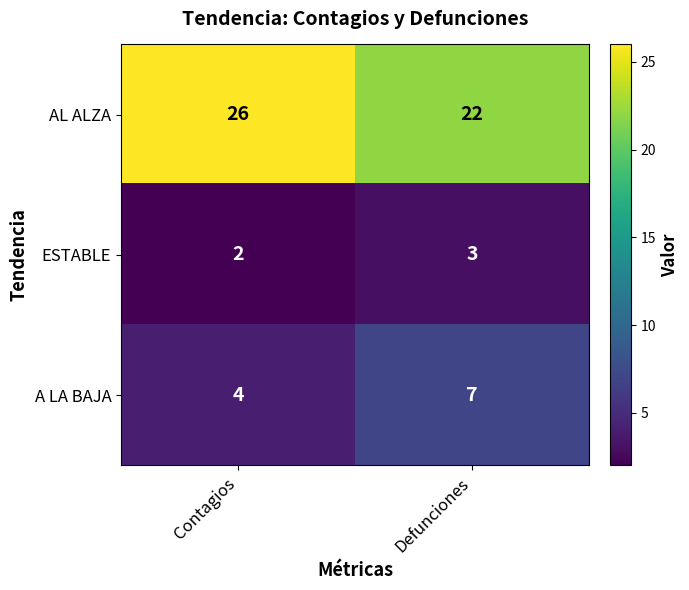

What is the sum of the AL ALZA values at Defunciones and Contagios?

48